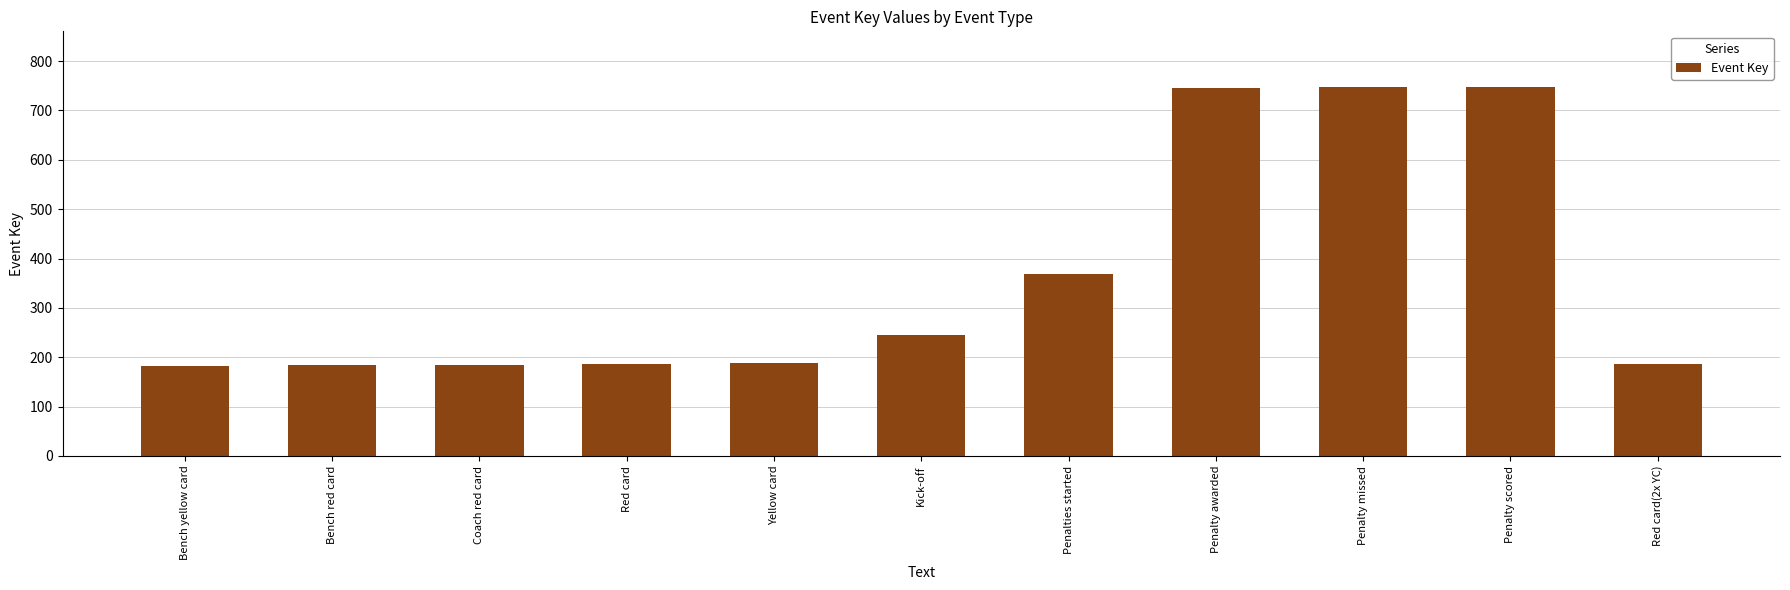

What is the change in value from Red card to Kick-off?

+59